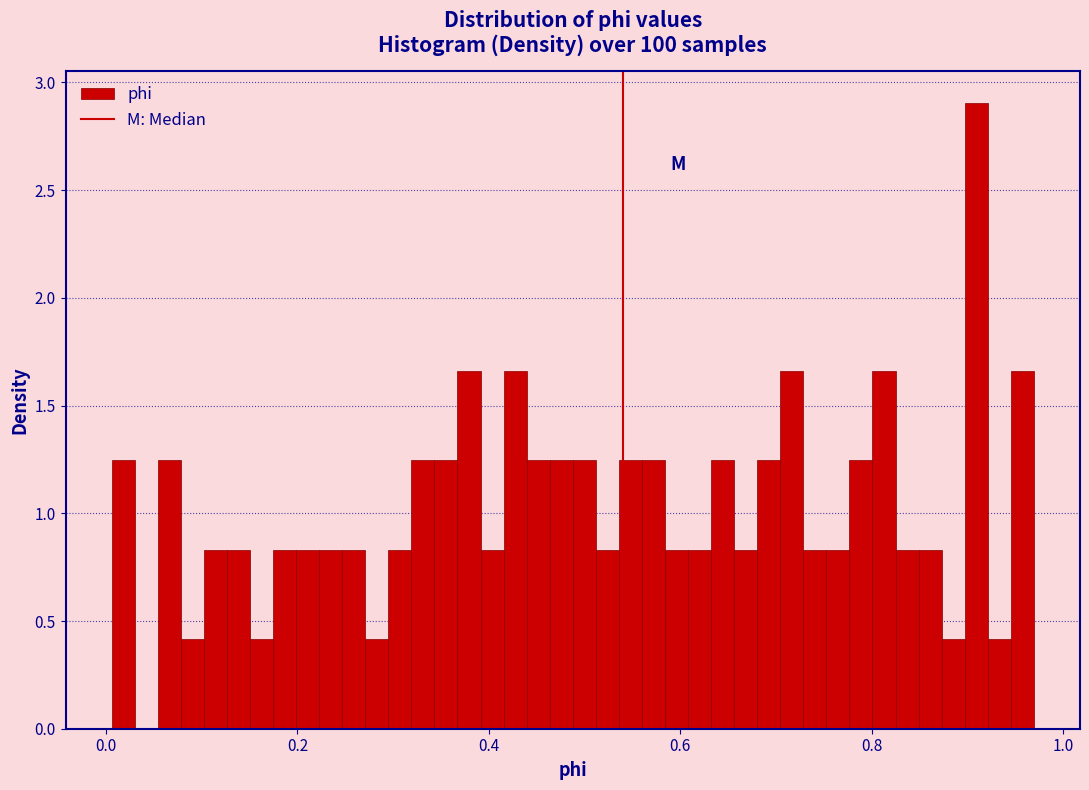

Around what value on the x-axis is the tallest bar? Give the approximate position of its centre, as read against the axis.

0.90